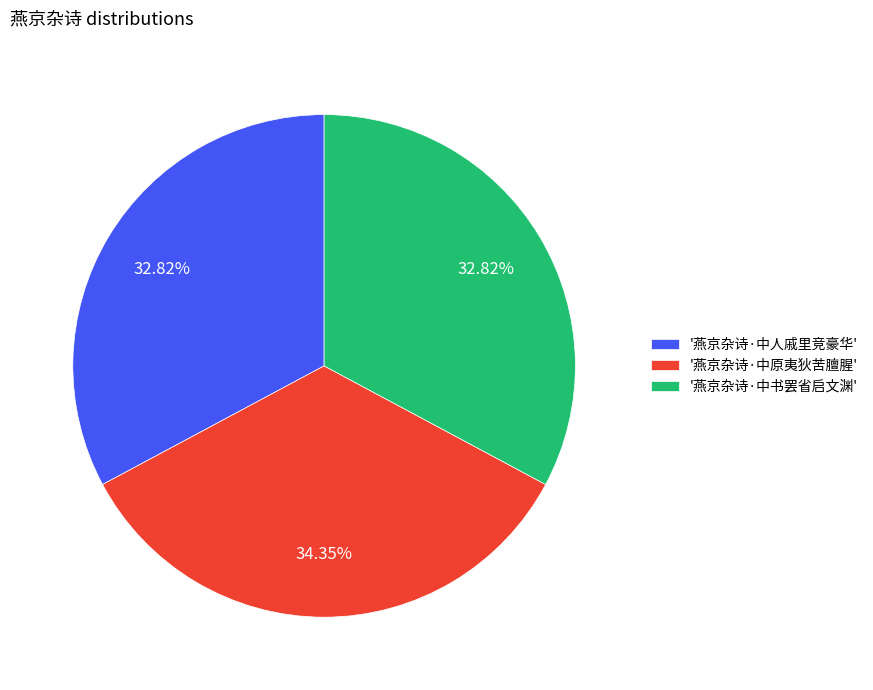

Is the sum of '燕京杂诗·中原夷狄苦膻腥' and '燕京杂诗·中书罢省启文渊' greater than half?

Yes